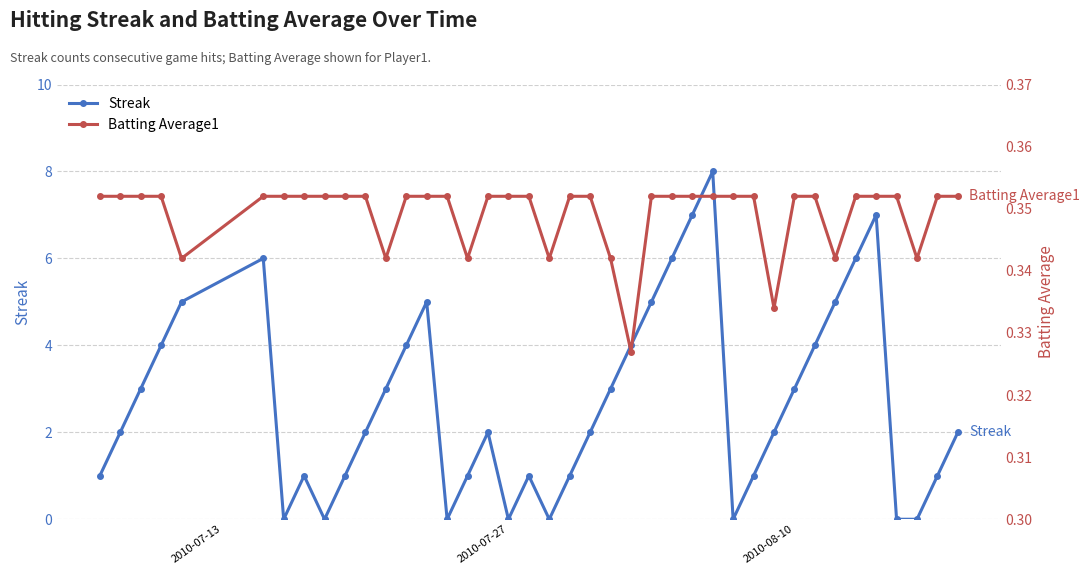

In Streak, how many points are higher than both neighbors (excluding endpoints)?

7